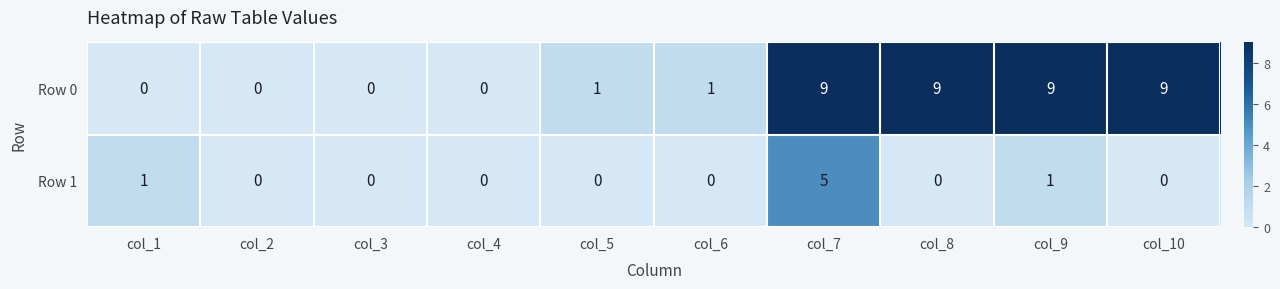

The Row 0 series shows 0 at col_3. True or false?

True